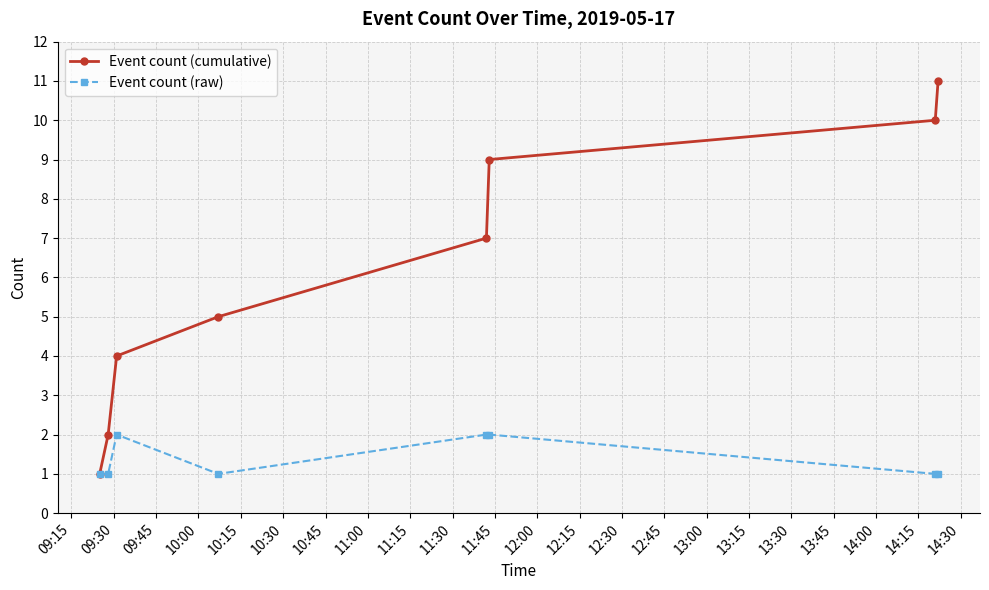

Reading left to right, transcribe all the data shown in this chart.

Event count (cumulative): 1	2	4	5	7	9	10	11
Event count (raw): 1	1	2	1	2	2	1	1